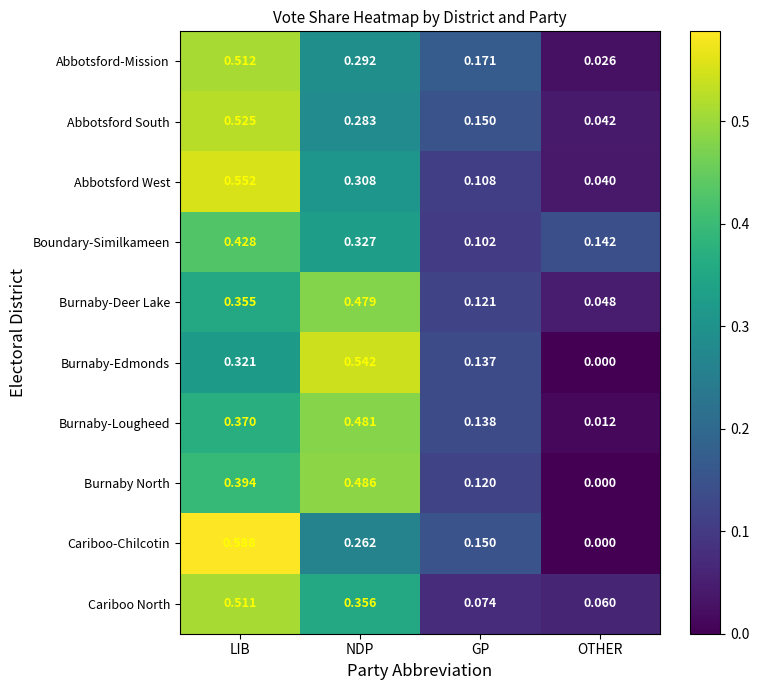

Which series has the largest total across all categories?

Abbotsford West